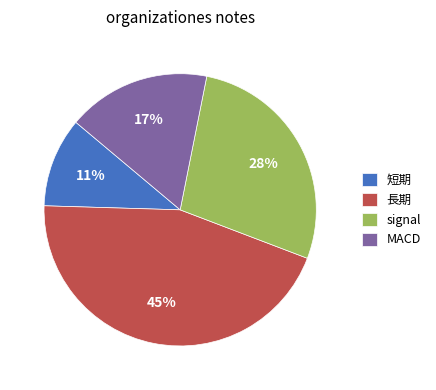

To the nearest percent, what is the difference between the largest and smallest slice percentages?

34%